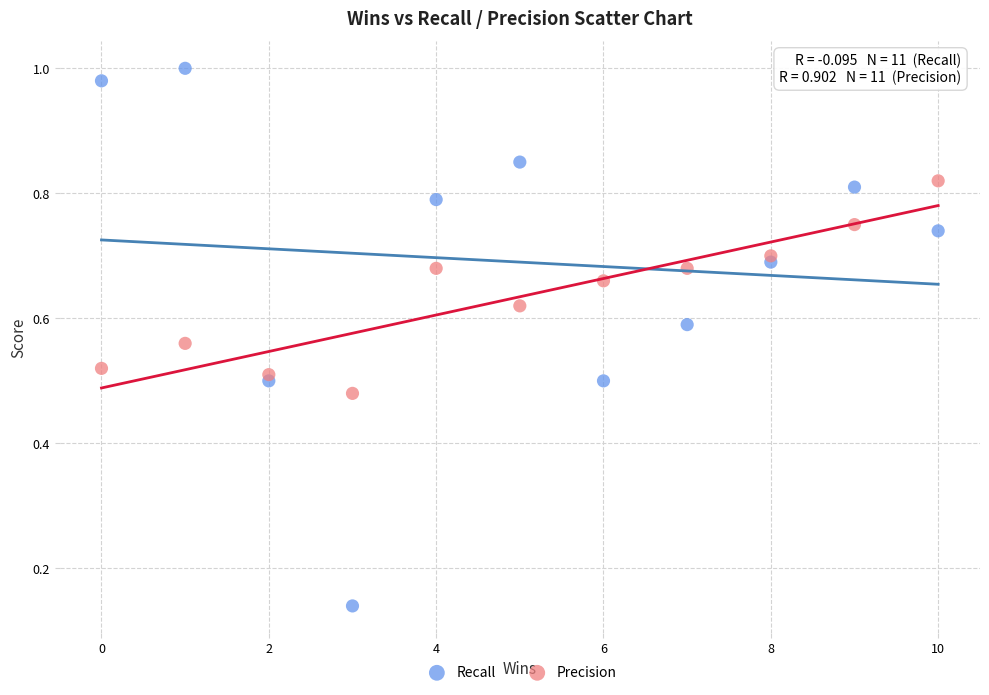

Which series has the widest spread of Y values?

Recall